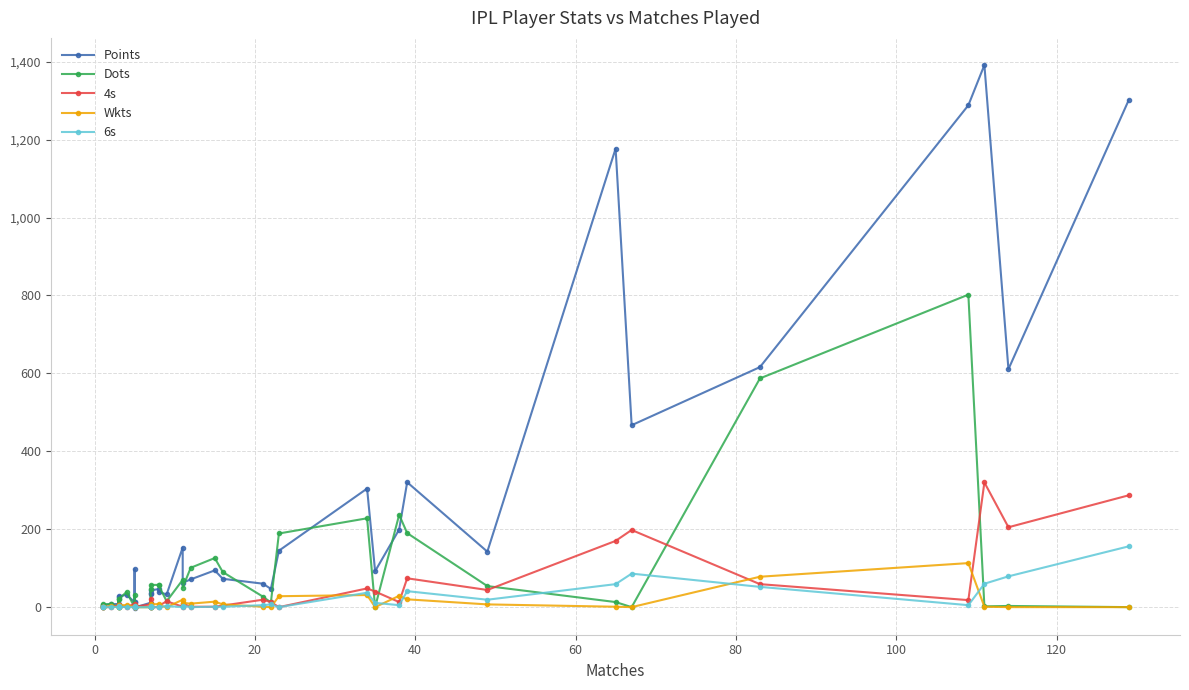

What is the difference between the maximum and minimum values in the 4s series?

320.0